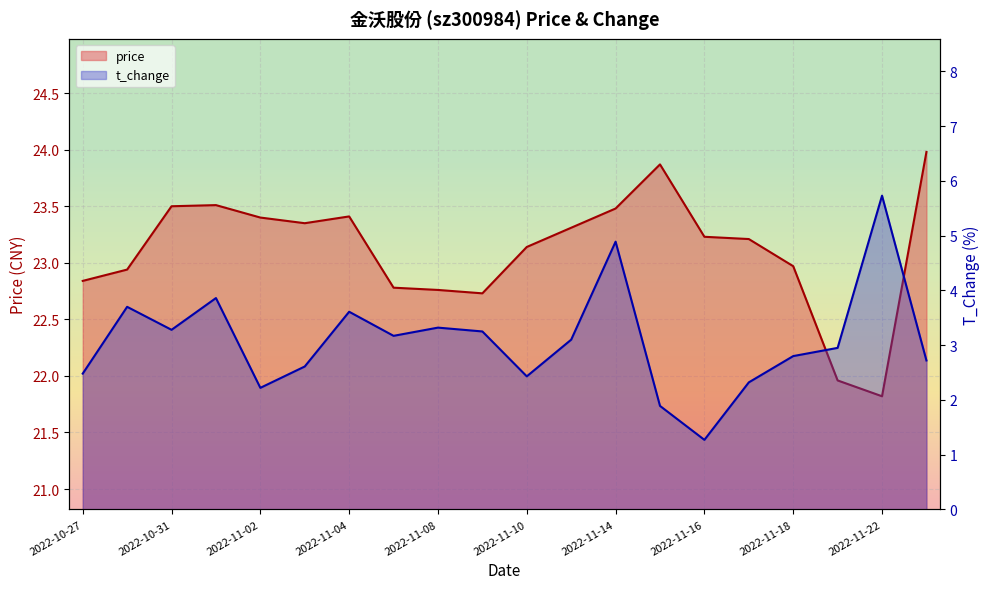

What is the difference between the maximum and minimum values in the t_change series?

4.5